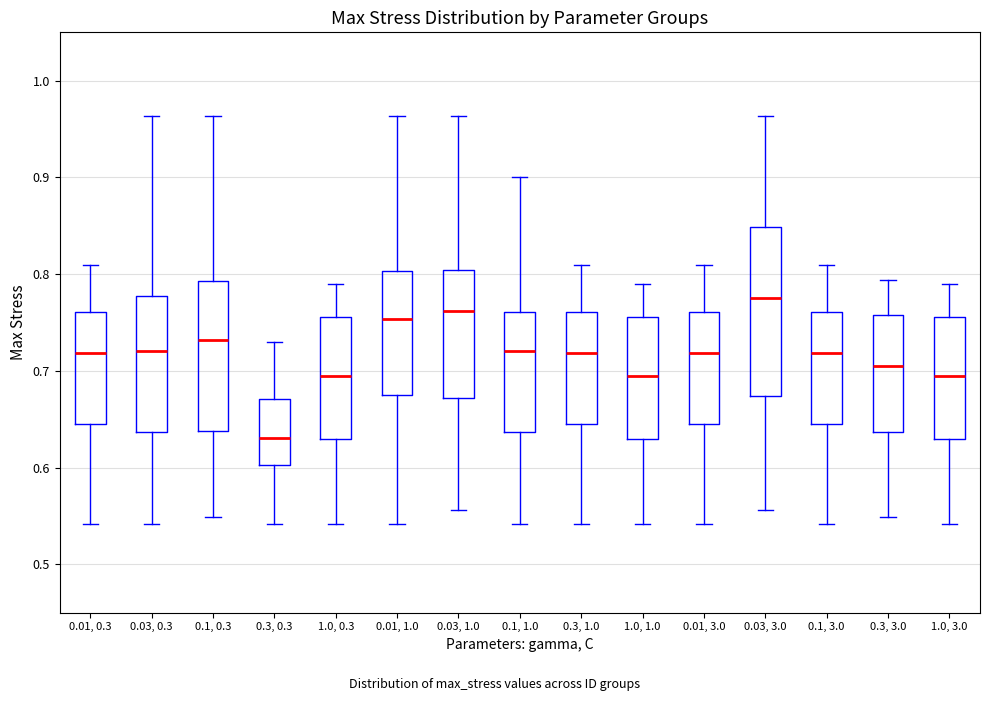

Reading left to right, transcribe this box plot: for each box, give where its median line is, the range the box spans, and where its two whiskers end, as read against the y-axis. The values are not printed on the chart, so give them approximately, as read against the axis.

0.01, 0.3: median 0.72, box 0.64 to 0.76, whiskers 0.54 to 0.81
0.03, 0.3: median 0.72, box 0.64 to 0.78, whiskers 0.54 to 0.96
0.1, 0.3: median 0.73, box 0.64 to 0.79, whiskers 0.55 to 0.96
0.3, 0.3: median 0.63, box 0.60 to 0.67, whiskers 0.54 to 0.73
1.0, 0.3: median 0.69, box 0.63 to 0.76, whiskers 0.54 to 0.79
0.01, 1.0: median 0.75, box 0.67 to 0.80, whiskers 0.54 to 0.96
0.03, 1.0: median 0.76, box 0.67 to 0.80, whiskers 0.56 to 0.96
0.1, 1.0: median 0.72, box 0.64 to 0.76, whiskers 0.54 to 0.90
0.3, 1.0: median 0.72, box 0.64 to 0.76, whiskers 0.54 to 0.81
1.0, 1.0: median 0.69, box 0.63 to 0.76, whiskers 0.54 to 0.79
0.01, 3.0: median 0.72, box 0.64 to 0.76, whiskers 0.54 to 0.81
0.03, 3.0: median 0.78, box 0.67 to 0.85, whiskers 0.56 to 0.96
0.1, 3.0: median 0.72, box 0.64 to 0.76, whiskers 0.54 to 0.81
0.3, 3.0: median 0.71, box 0.64 to 0.76, whiskers 0.55 to 0.79
1.0, 3.0: median 0.69, box 0.63 to 0.76, whiskers 0.54 to 0.79